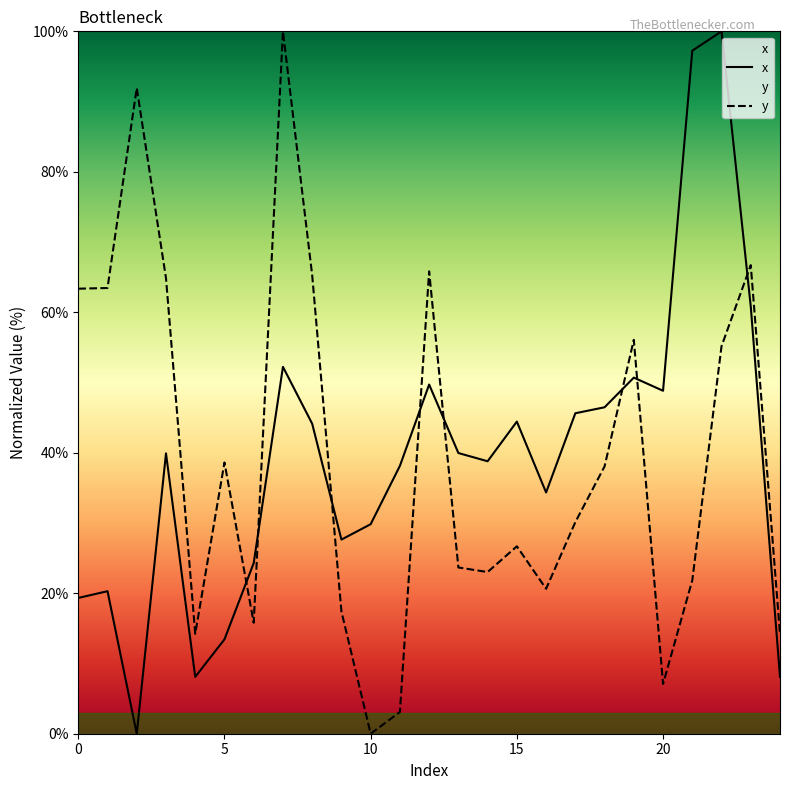

What is the spread (max minus min) of values at 5?

25.2